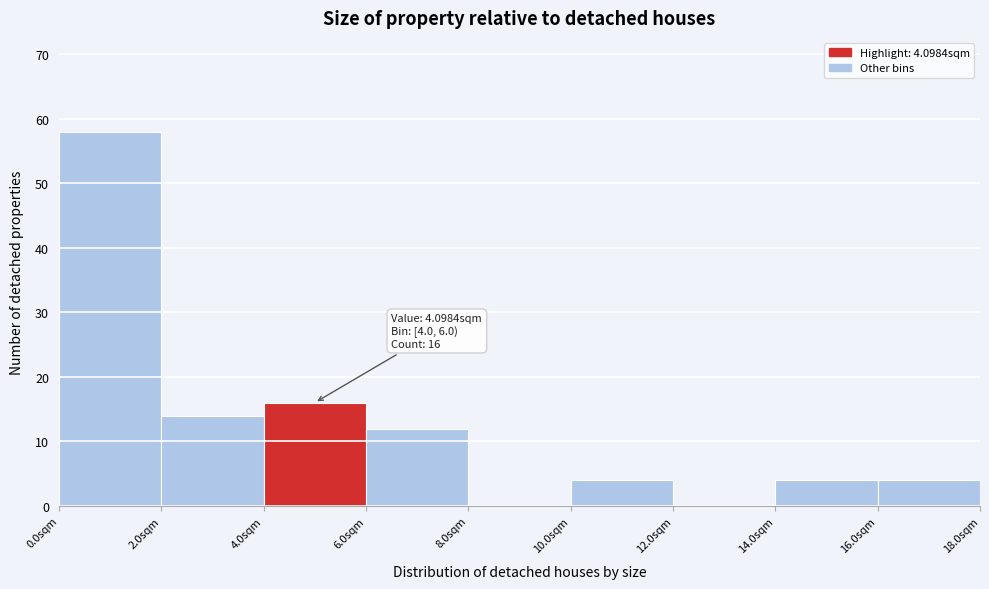

Over which range of the x-axis is the bar tallest?

0 to 2